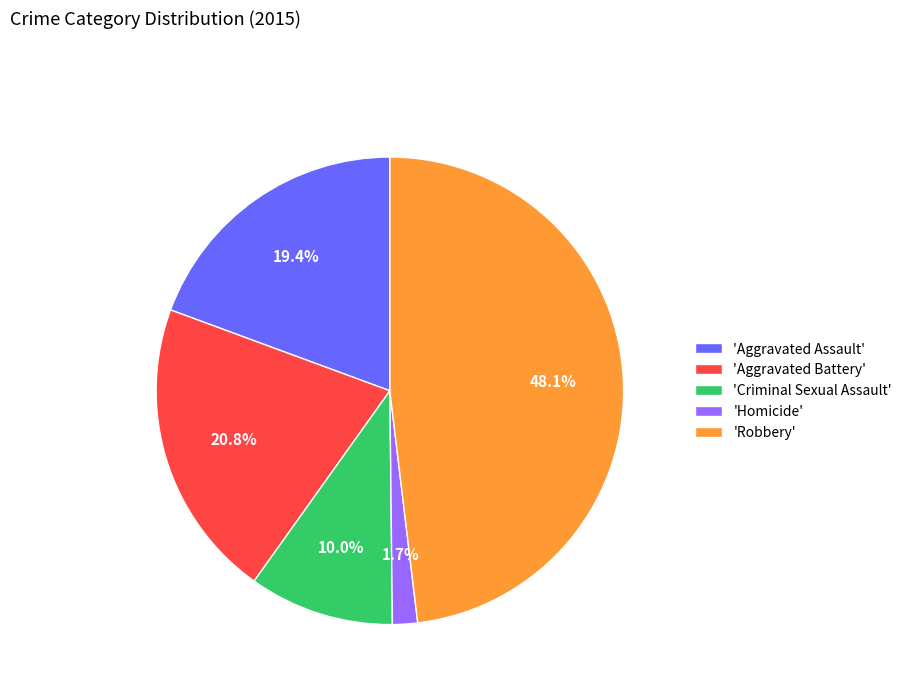

Rank the categories by value from highest to lowest.

'Robbery', 'Aggravated Battery', 'Aggravated Assault', 'Criminal Sexual Assault', 'Homicide'